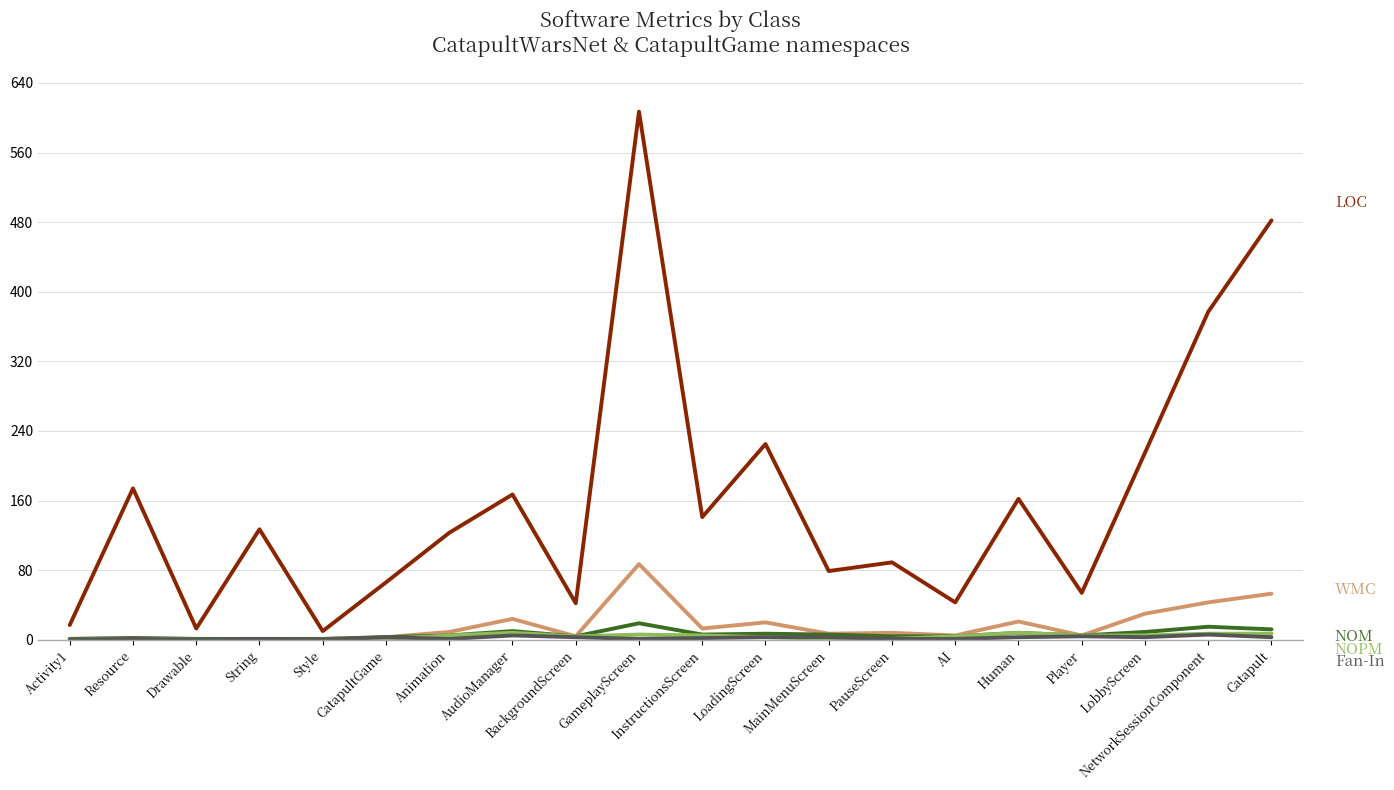

What is the maximum value shown in the chart?

607